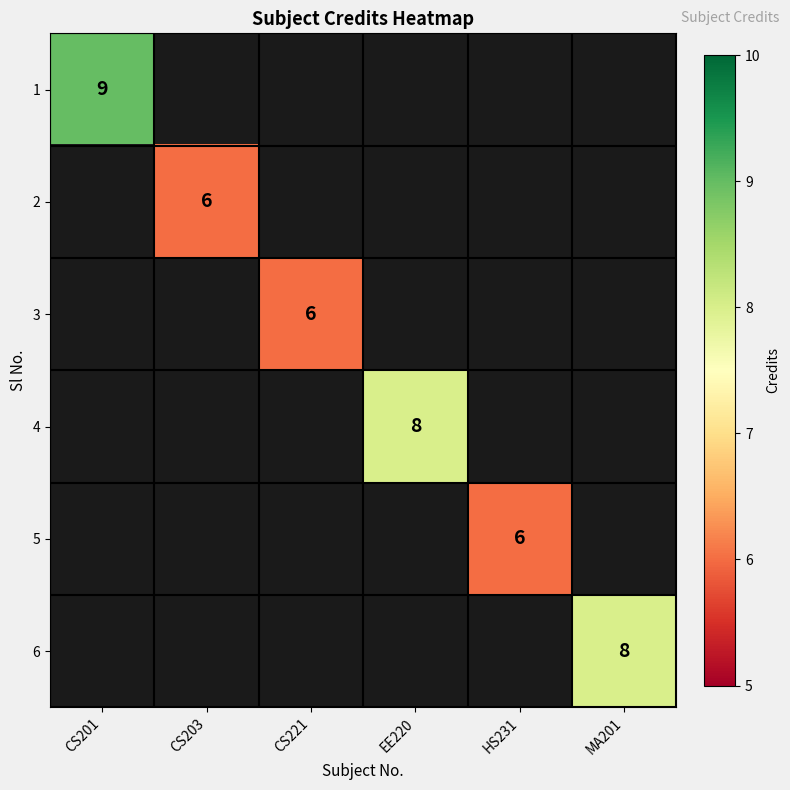

At which category does the chart reach its minimum across all series?

CS203